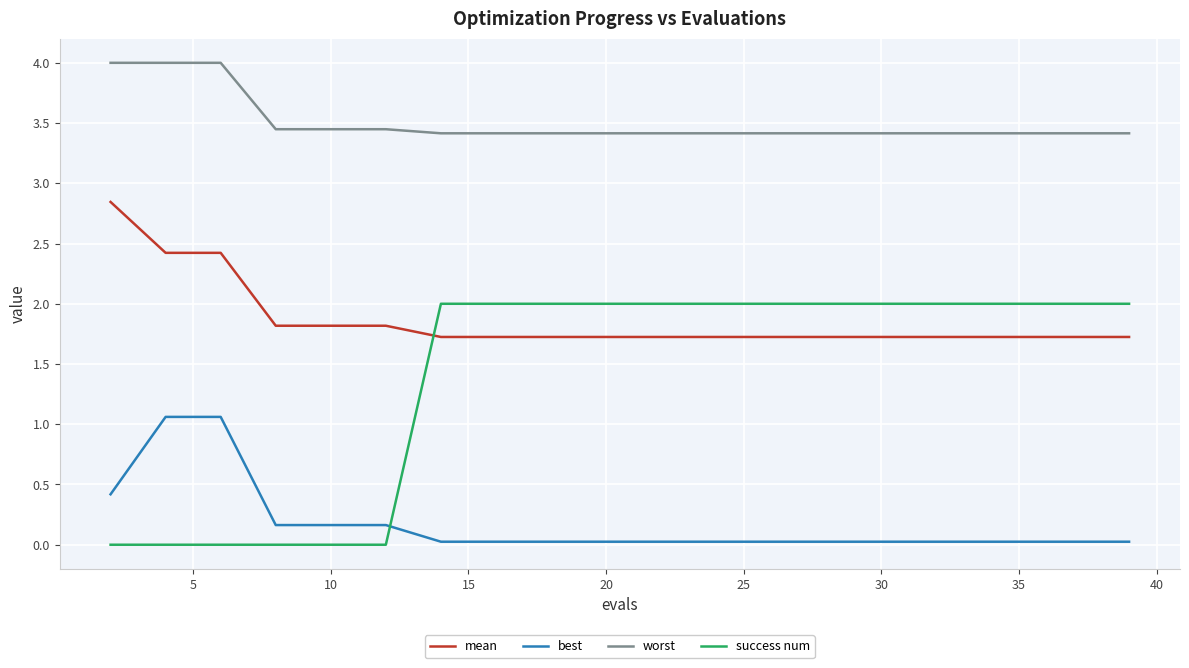

Which series has the largest total across all categories?

worst